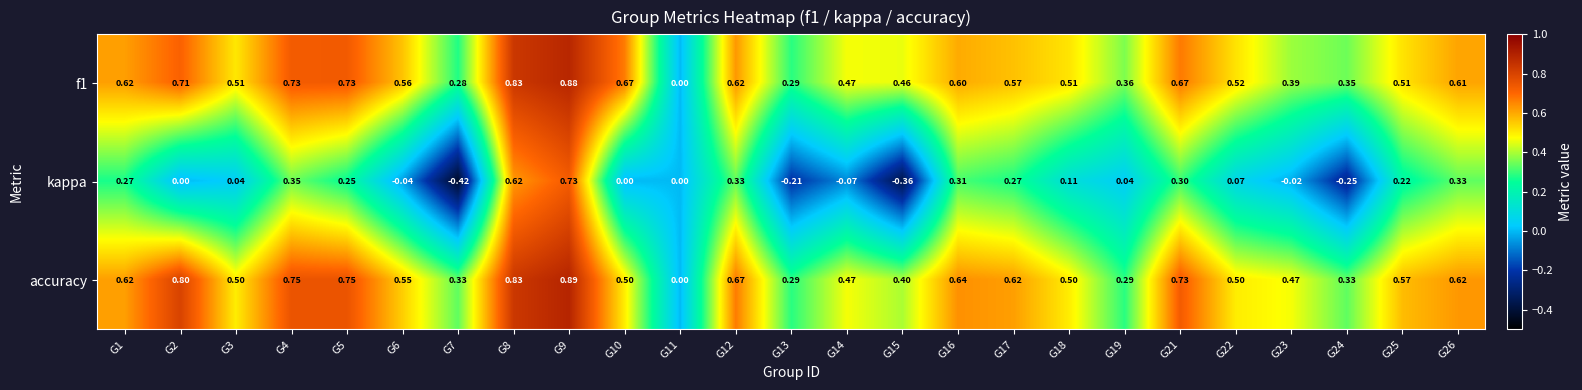

Which label corresponds to the smallest value in the chart?

G7